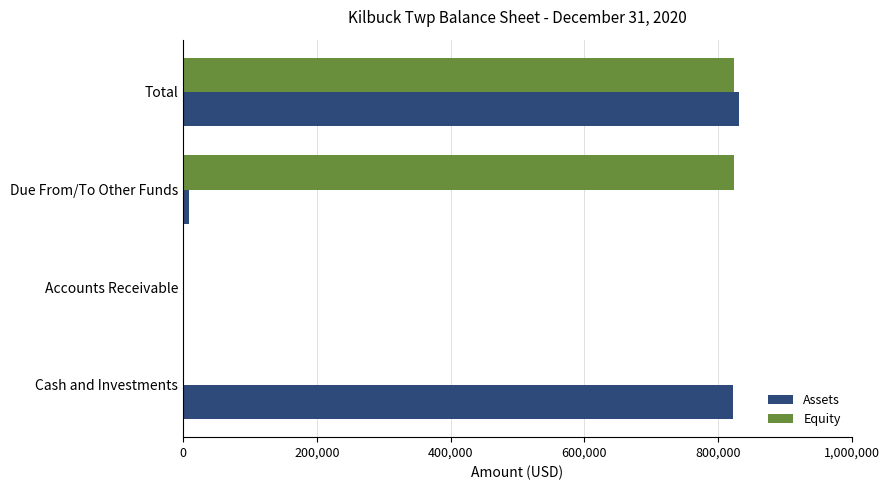

At which label does Assets reach its peak?

Total